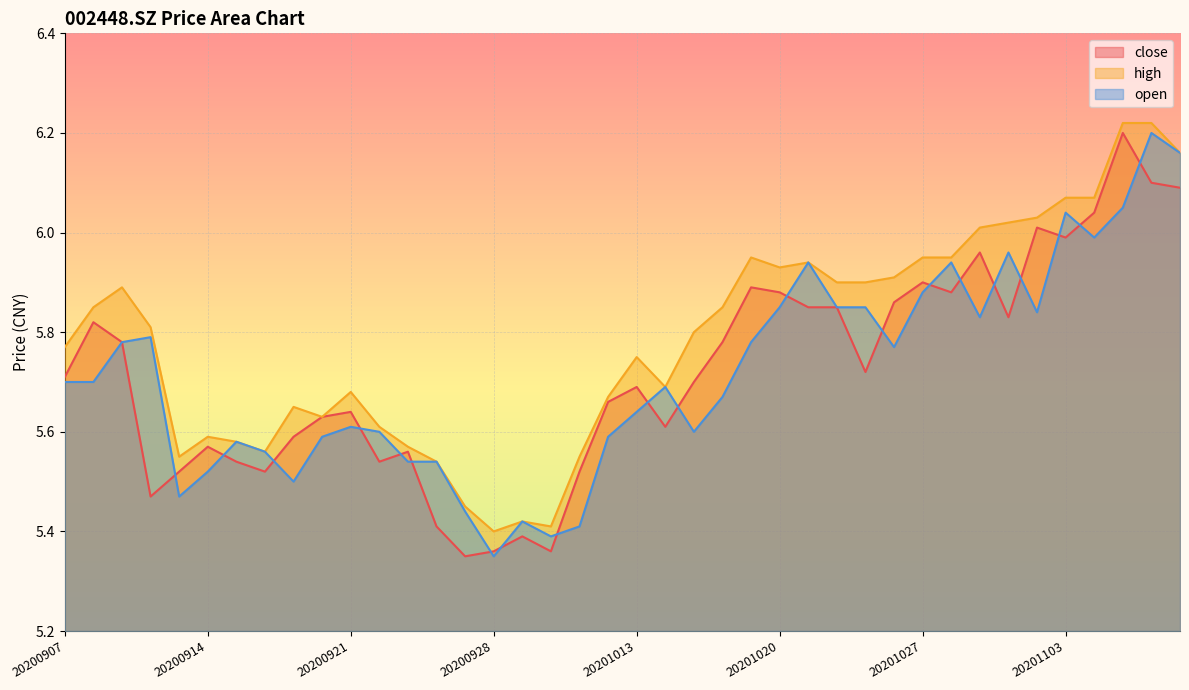

At how many categories does at least one series exceed 5?

40